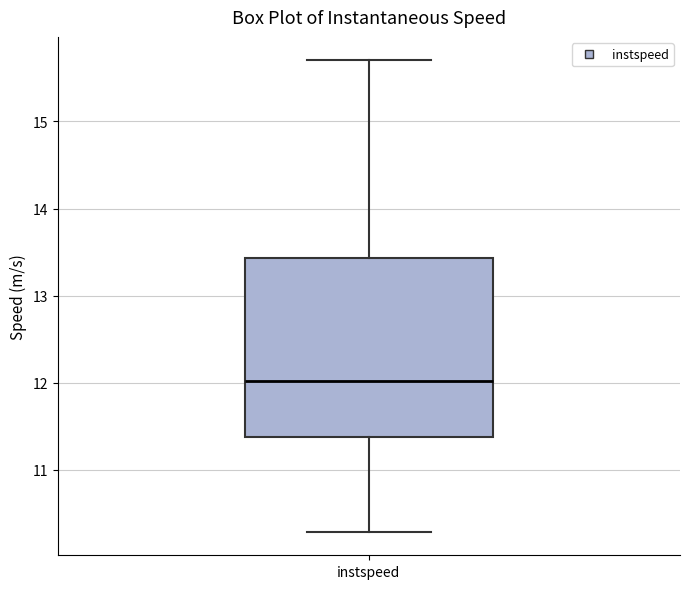

Where does the lower whisker of the box for instspeed end on the y-axis? The values are not printed on the chart, so give them approximately, as read against the axis.

10.3